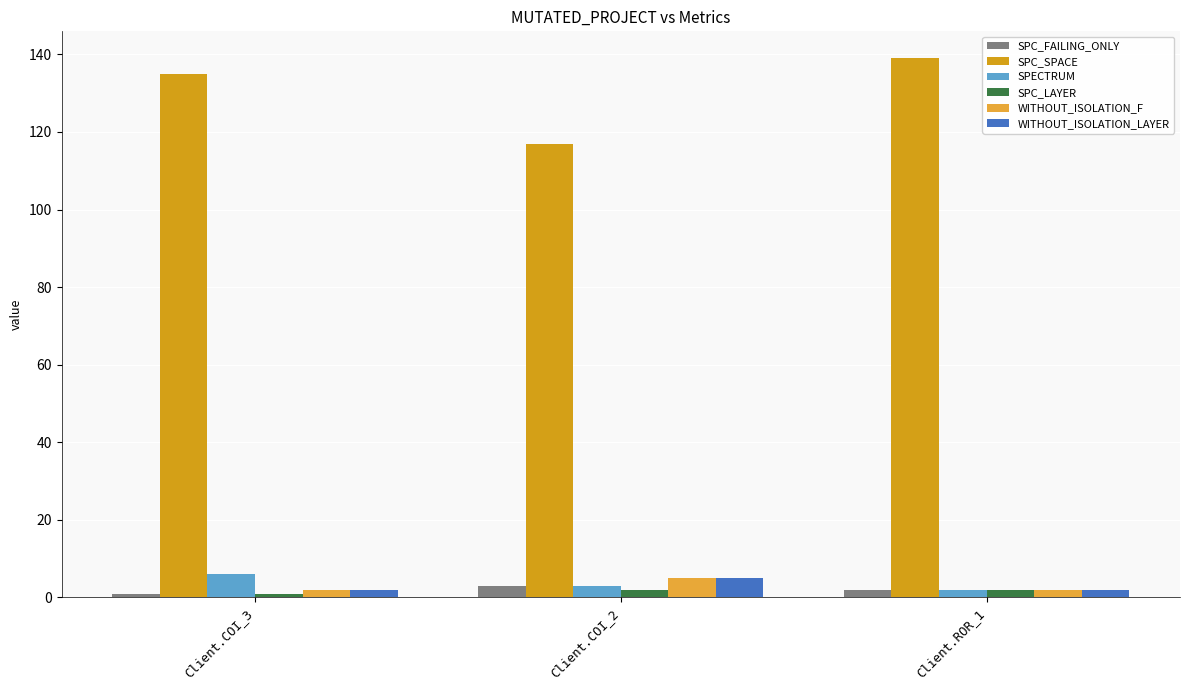

Which category has the highest value across all series?

Client.ROR_1